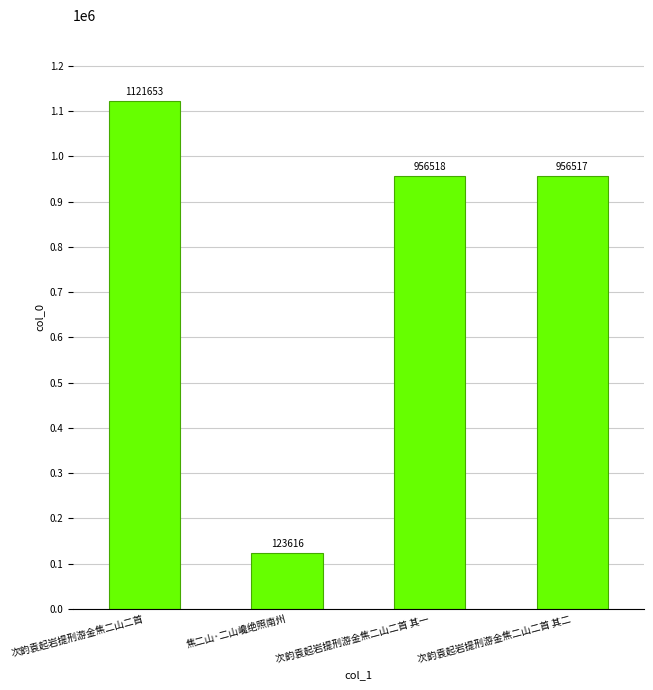

What is the difference between the second highest and second lowest values?

1